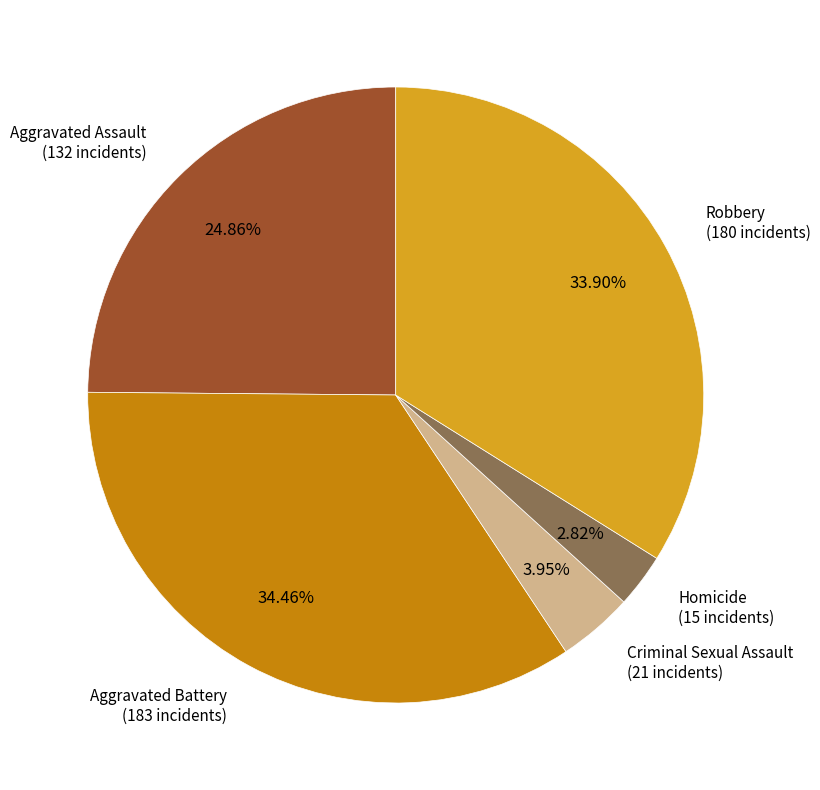

Is there a majority slice in this chart?

No